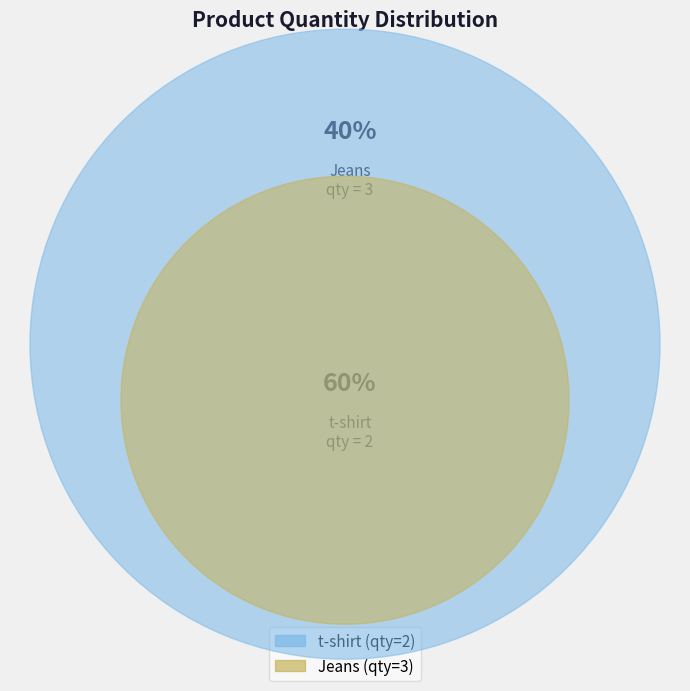

Is there any slice that represents more than half of the pie?

Yes